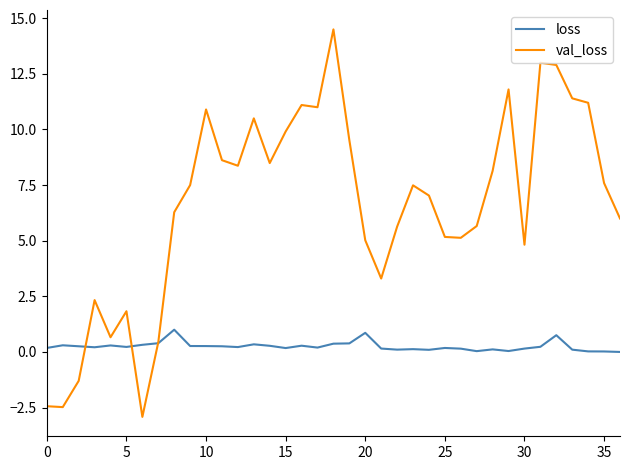

Which series has the largest range (max minus min)?

val_loss